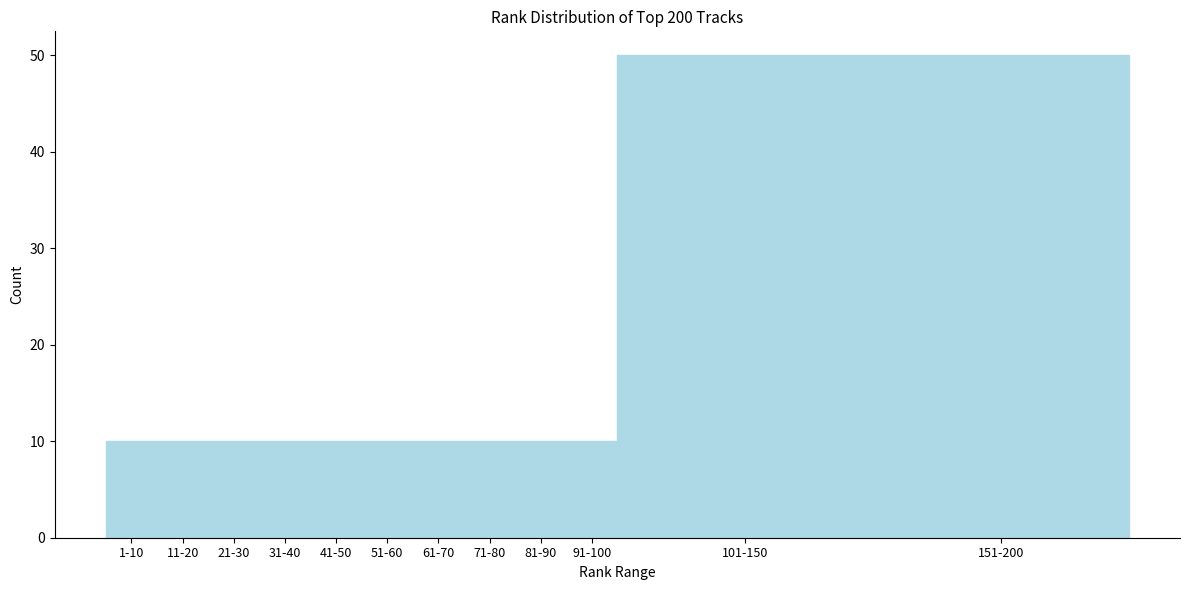

Reading right to left, extract all data points from this chart.

151-200=50	101-150=50	91-100=10	81-90=10	71-80=10	61-70=10	51-60=10	41-50=10	31-40=10	21-30=10	11-20=10	1-10=10